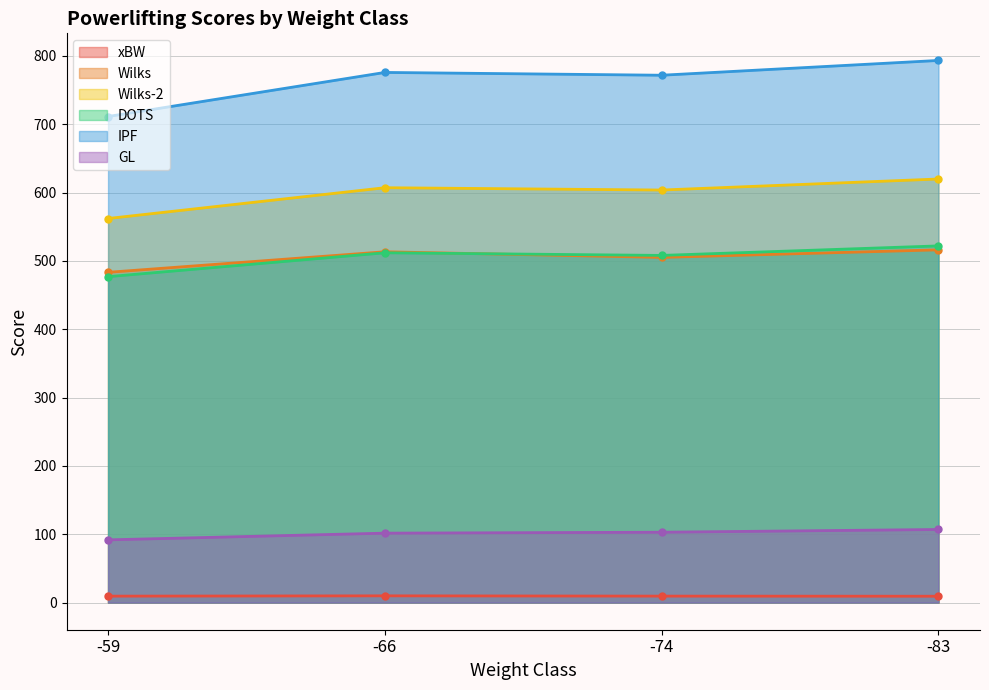

True or false: xBW has more than 2 interior local peaks.

False